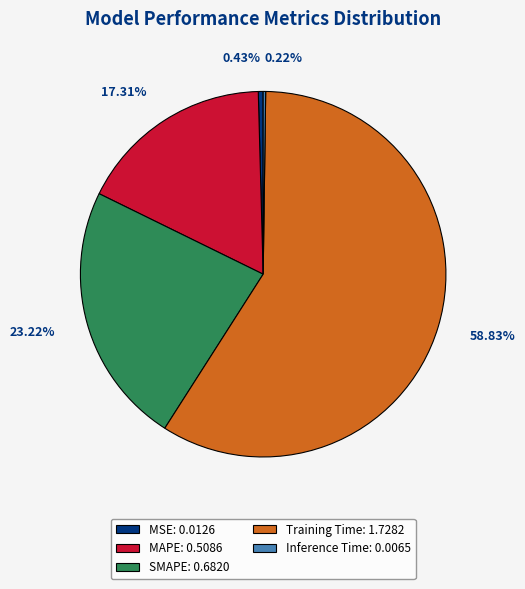

What is the majority slice?

Training Time